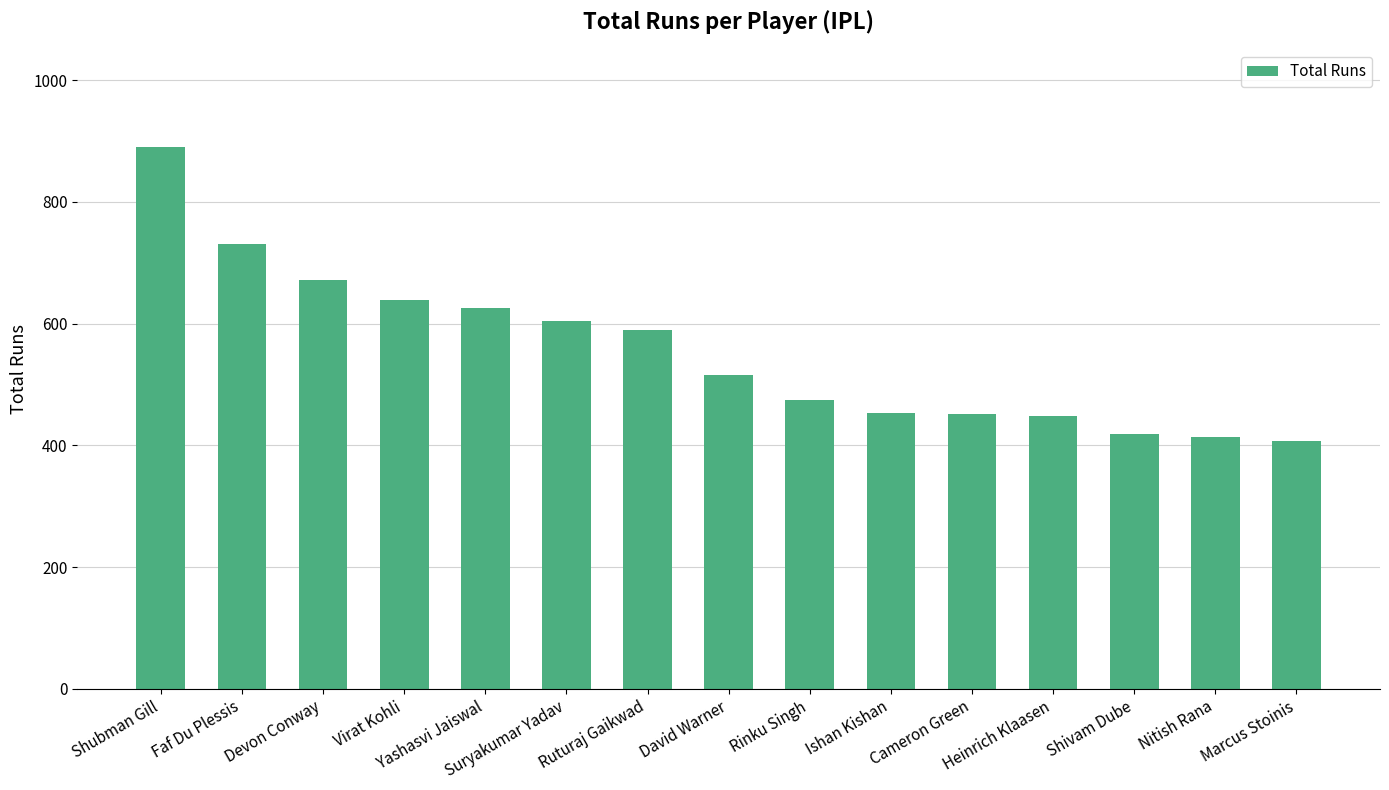

Is it true that the value at Ruturaj Gaikwad is 590?

True